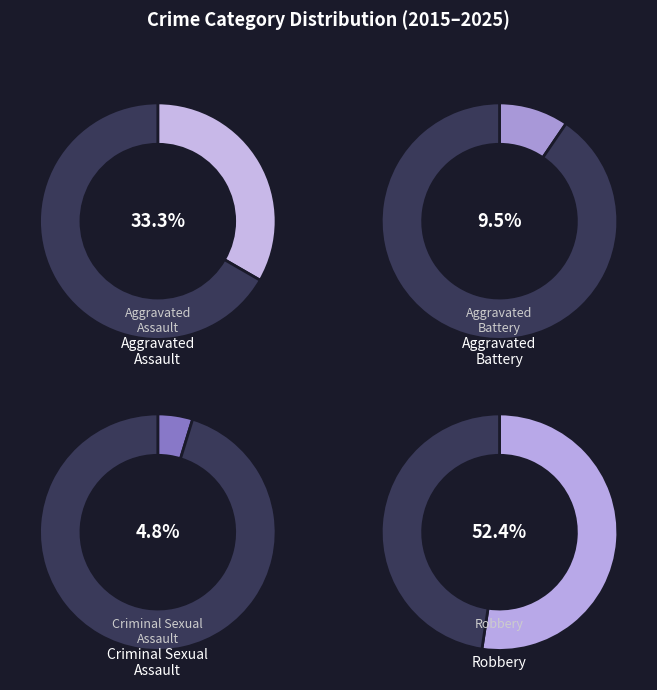

Count the number of slices in the pie.

4